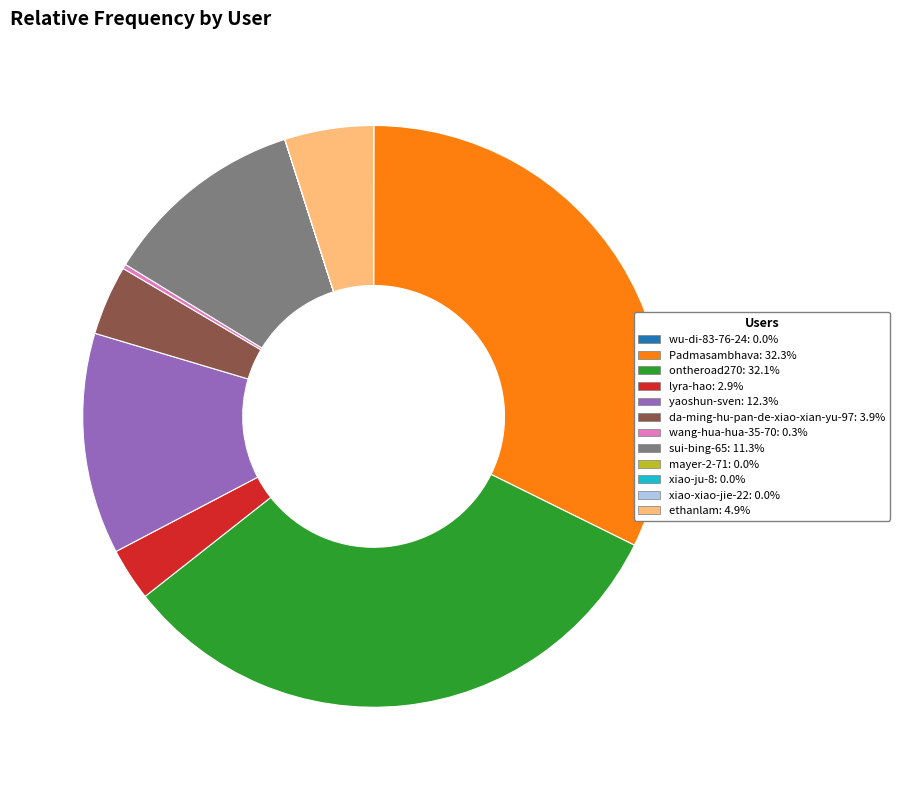

Is there a majority slice in this chart?

No